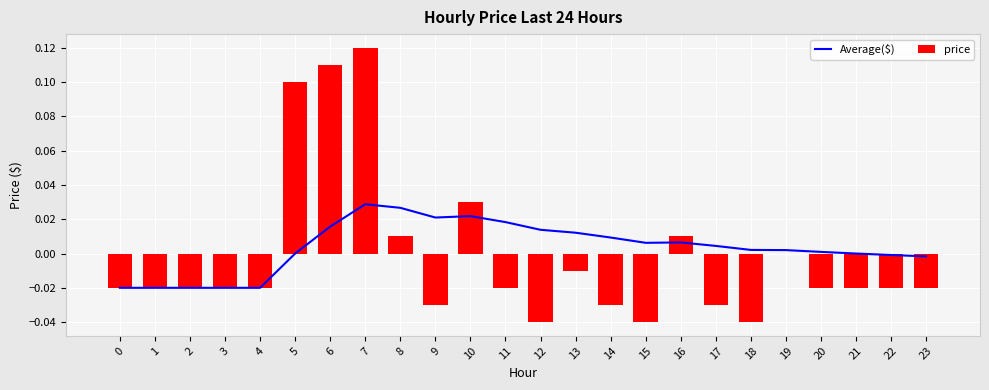

Is it true that price equals 0.0 at 8?

False